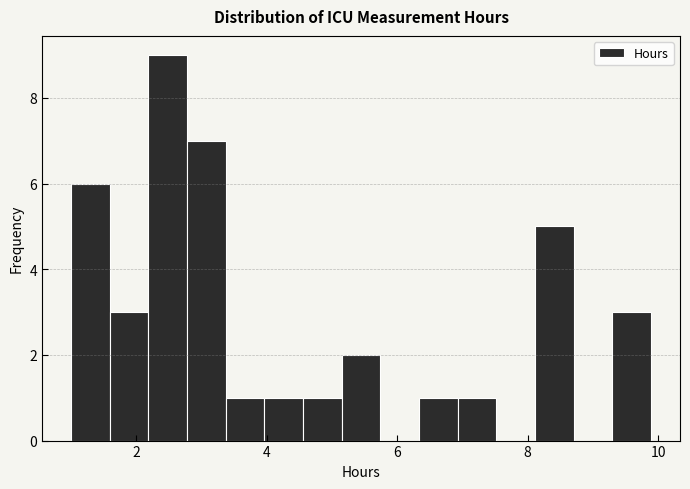

Read against the x-axis, roughly where is the centre of the tallest bar?

2.4